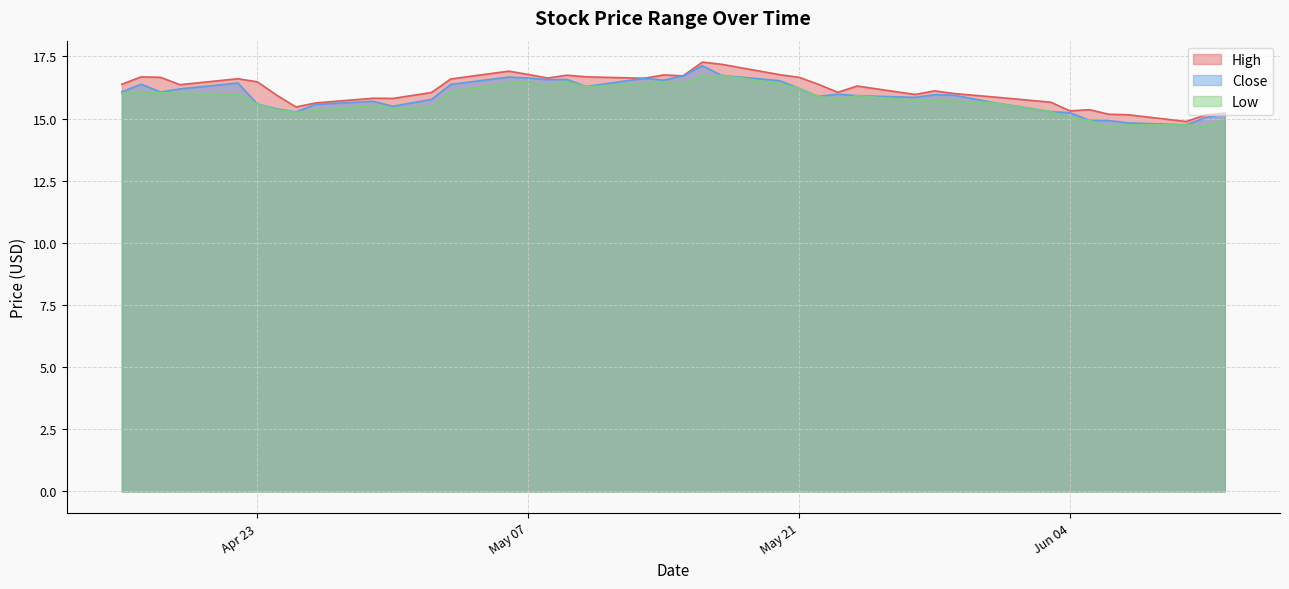

What is the maximum value shown in the chart?

17.3